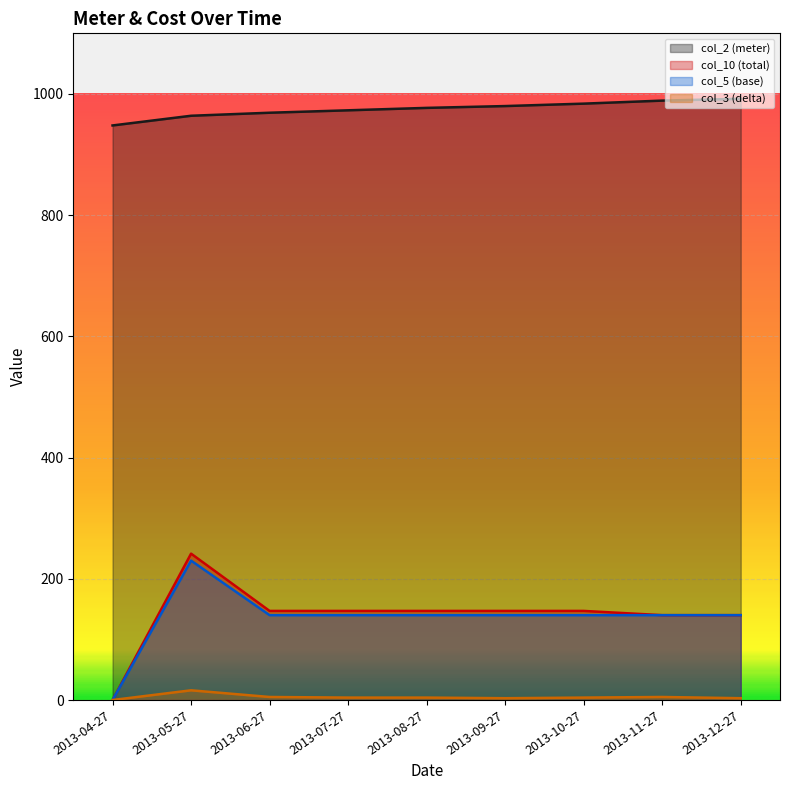

What is the difference between the maximum and second lowest values in the col_3 (delta) series?

13.0